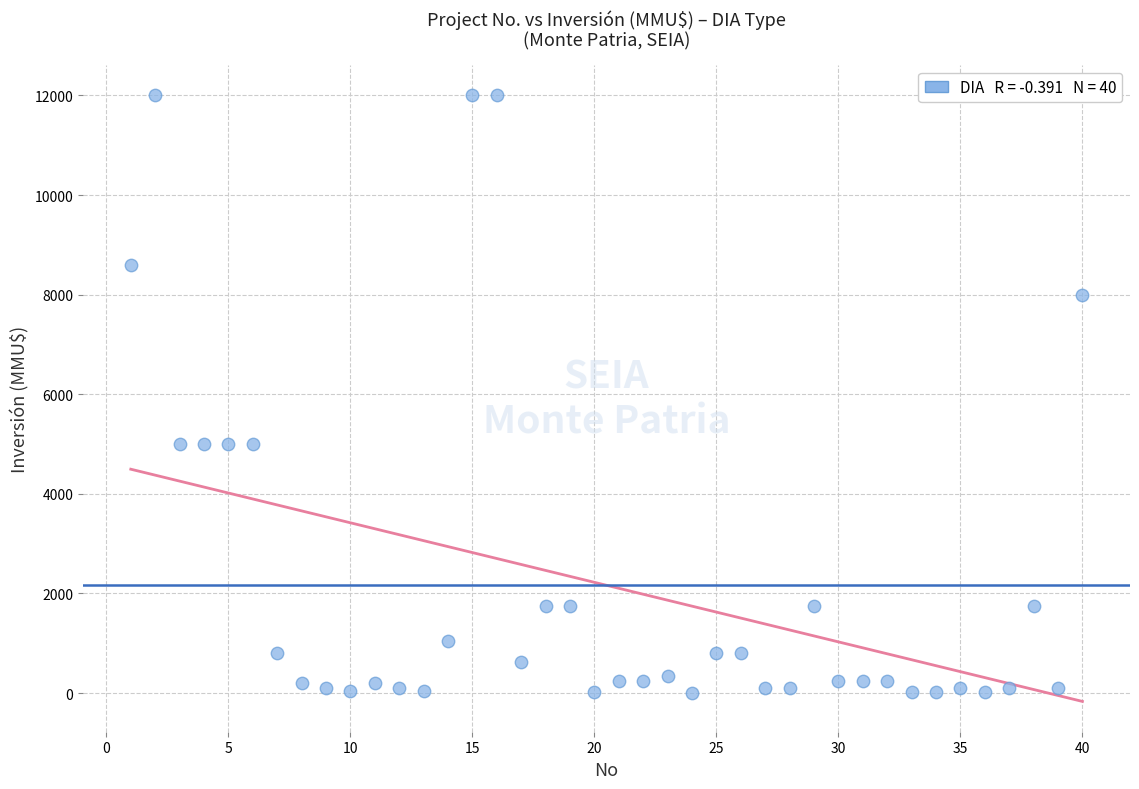

What is the range of Y values (max minus min)?

12000